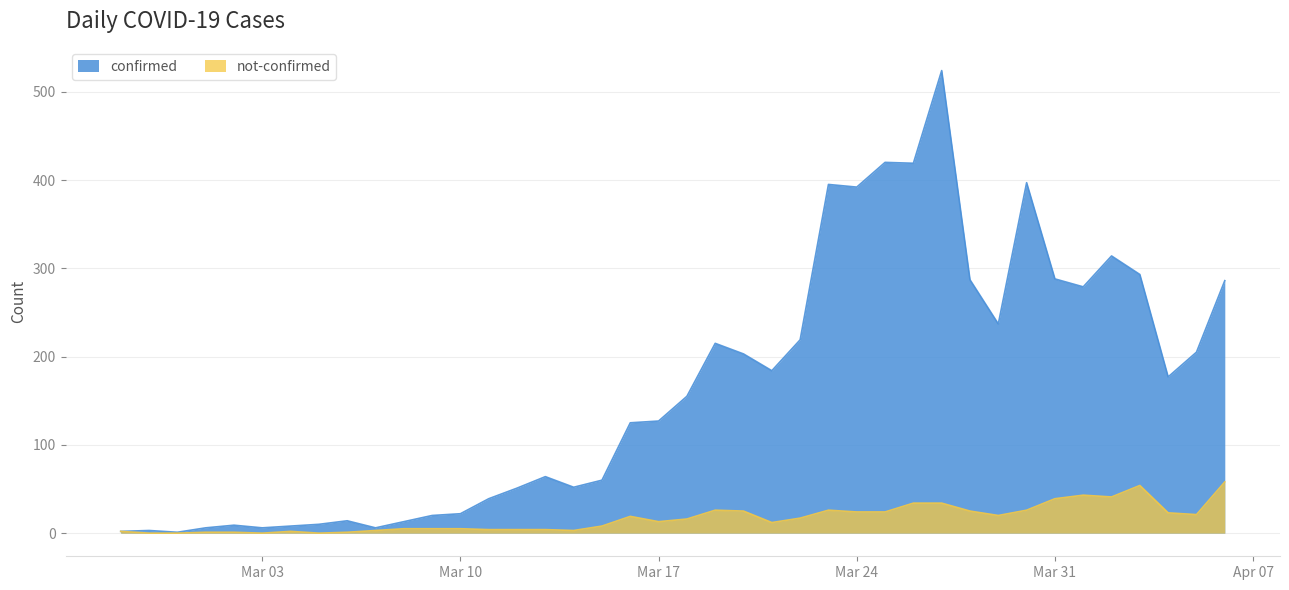

Which series has the widest spread of values?

confirmed